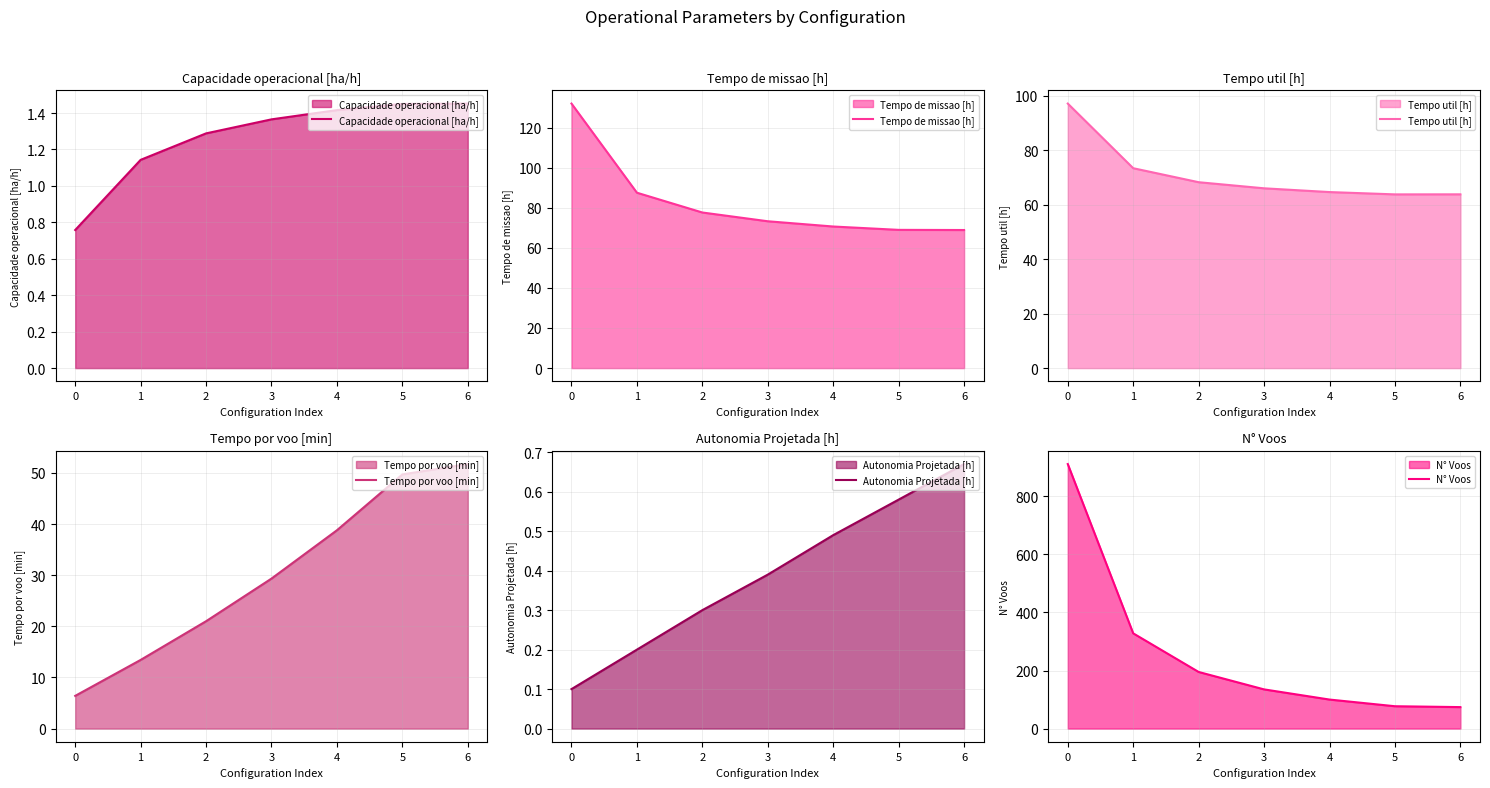

True or false: Tempo por voo [min] and Tempo util [h] intersect in this chart.

False